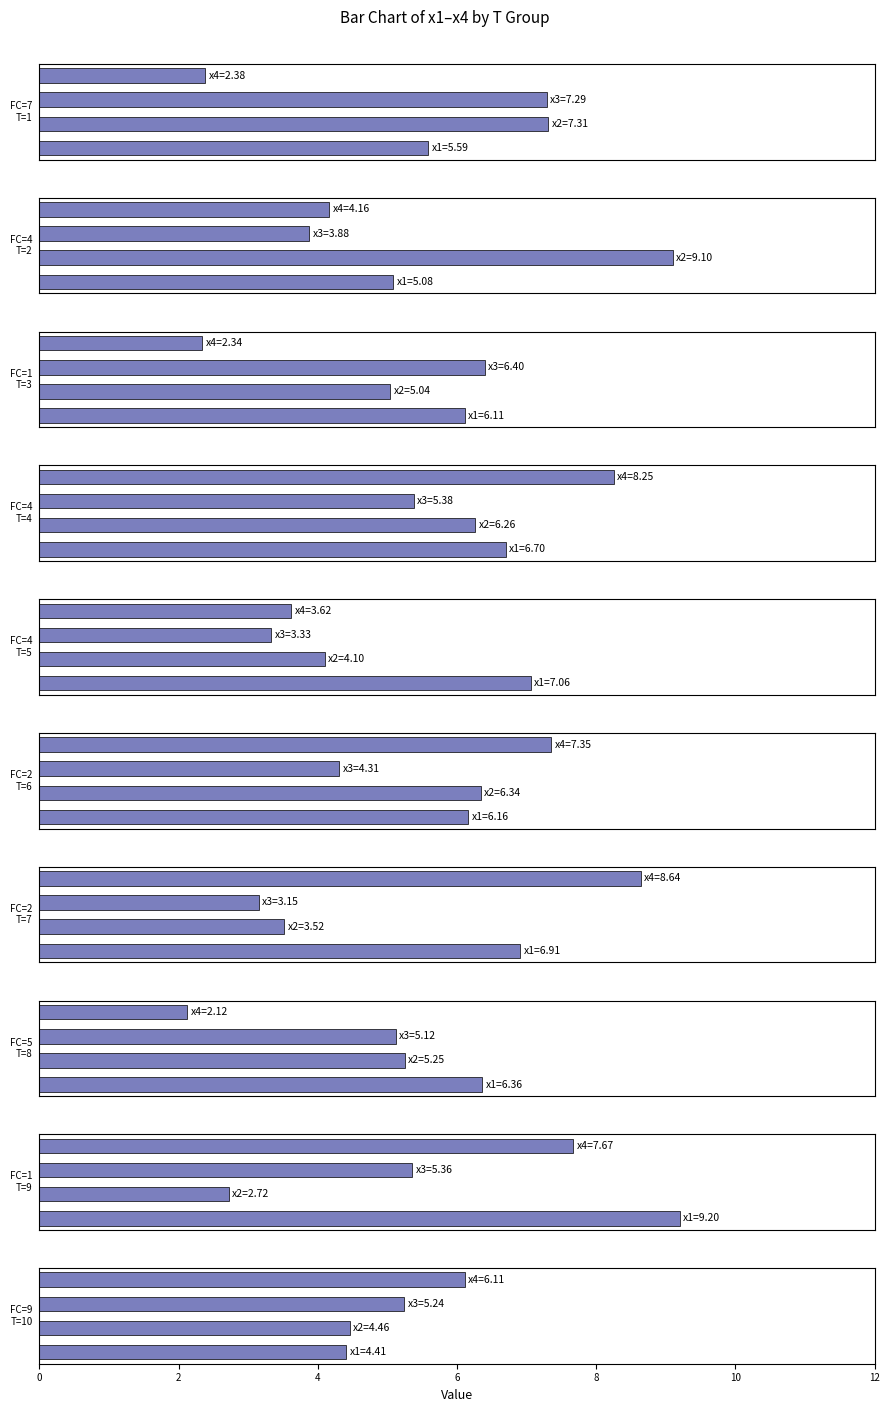

What is the maximum value for x3?

7.3